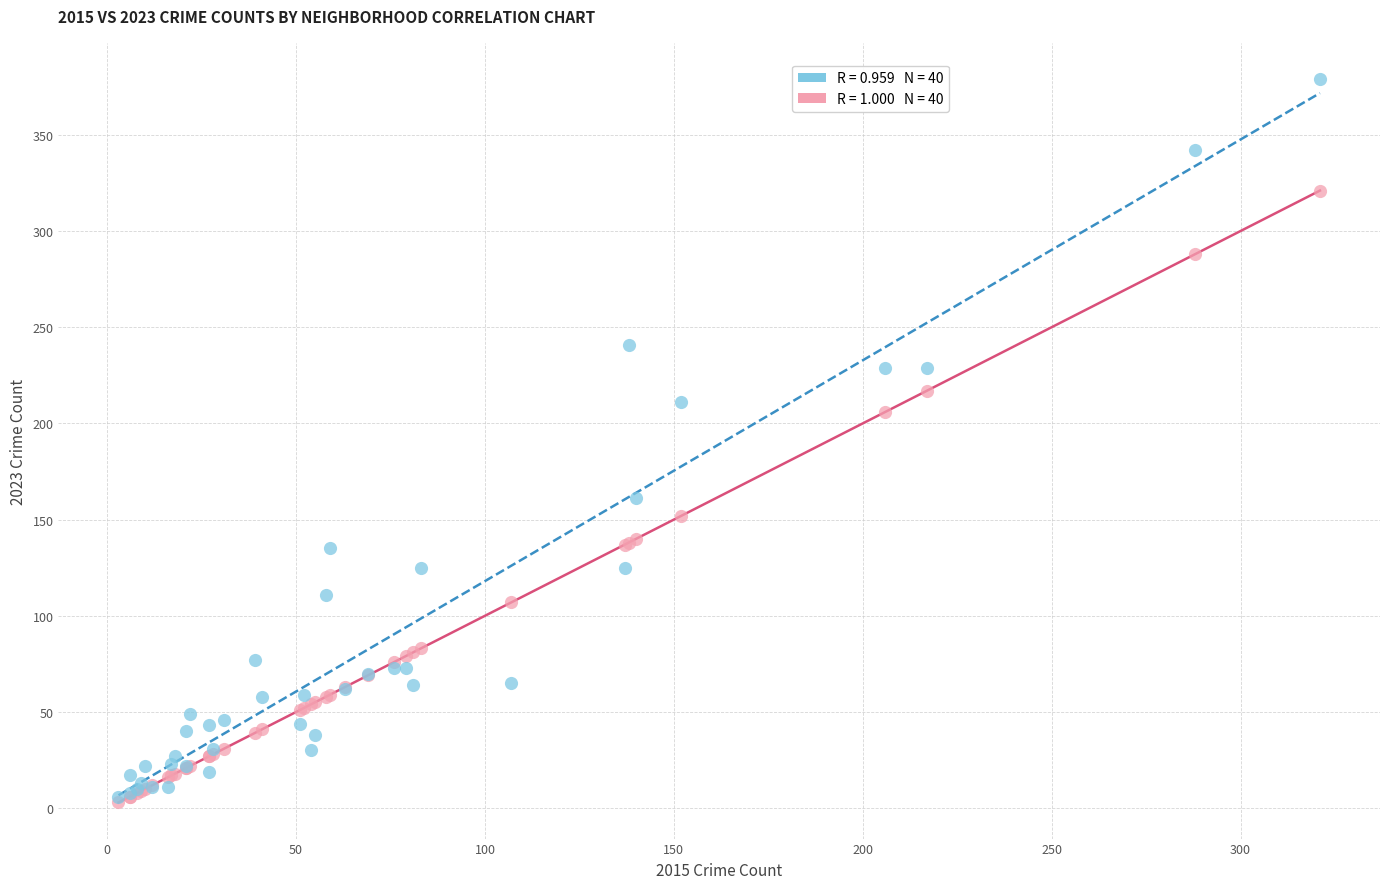

Across all series, what Y value is closest to 191?

206